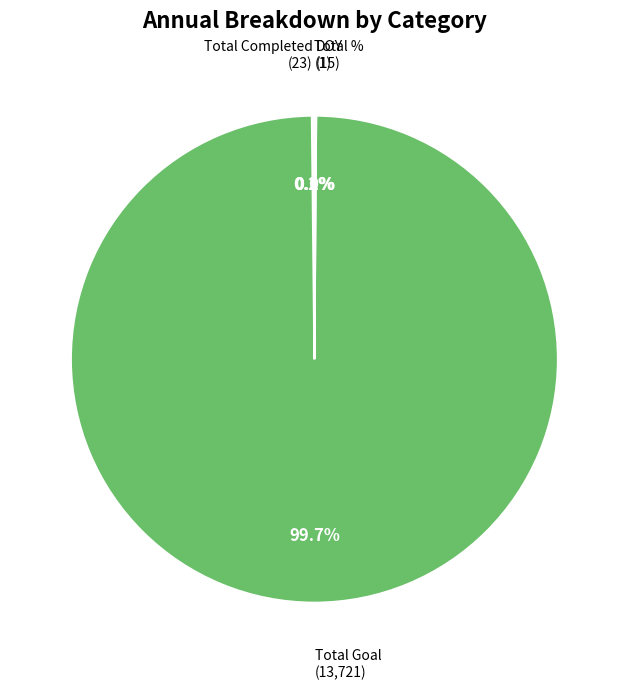

Which slice is the largest?

Total Goal